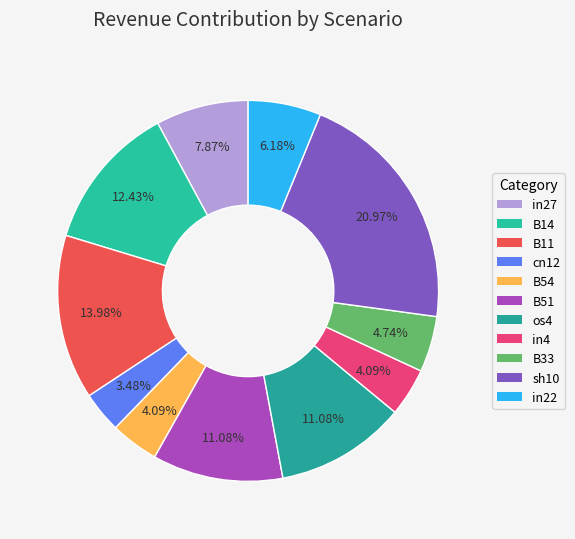

How many slices are in this pie chart?

11